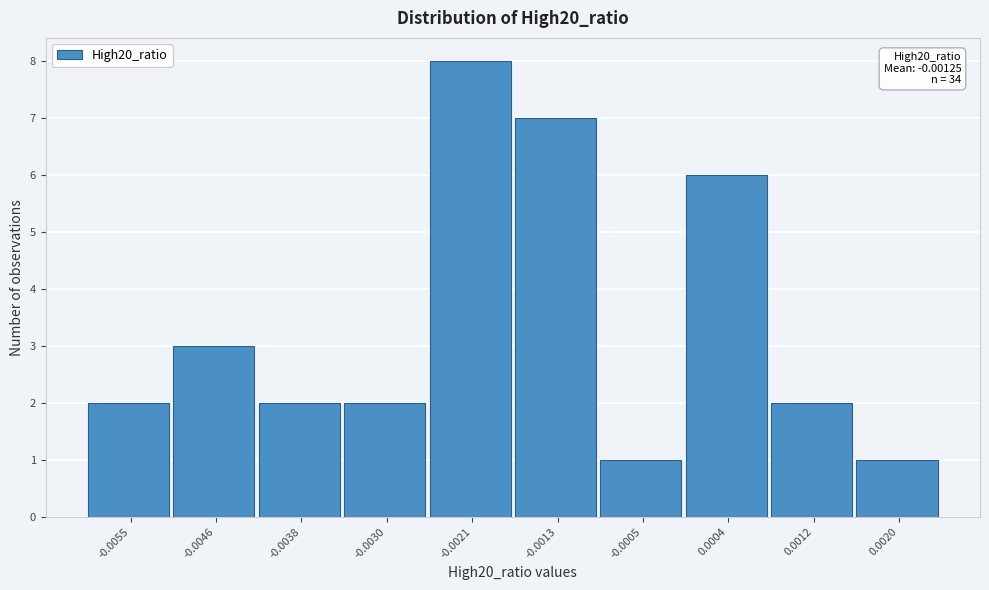

Reading left to right, what are all the values shown in this chart?

2	3	2	2	8	7	1	6	2	1